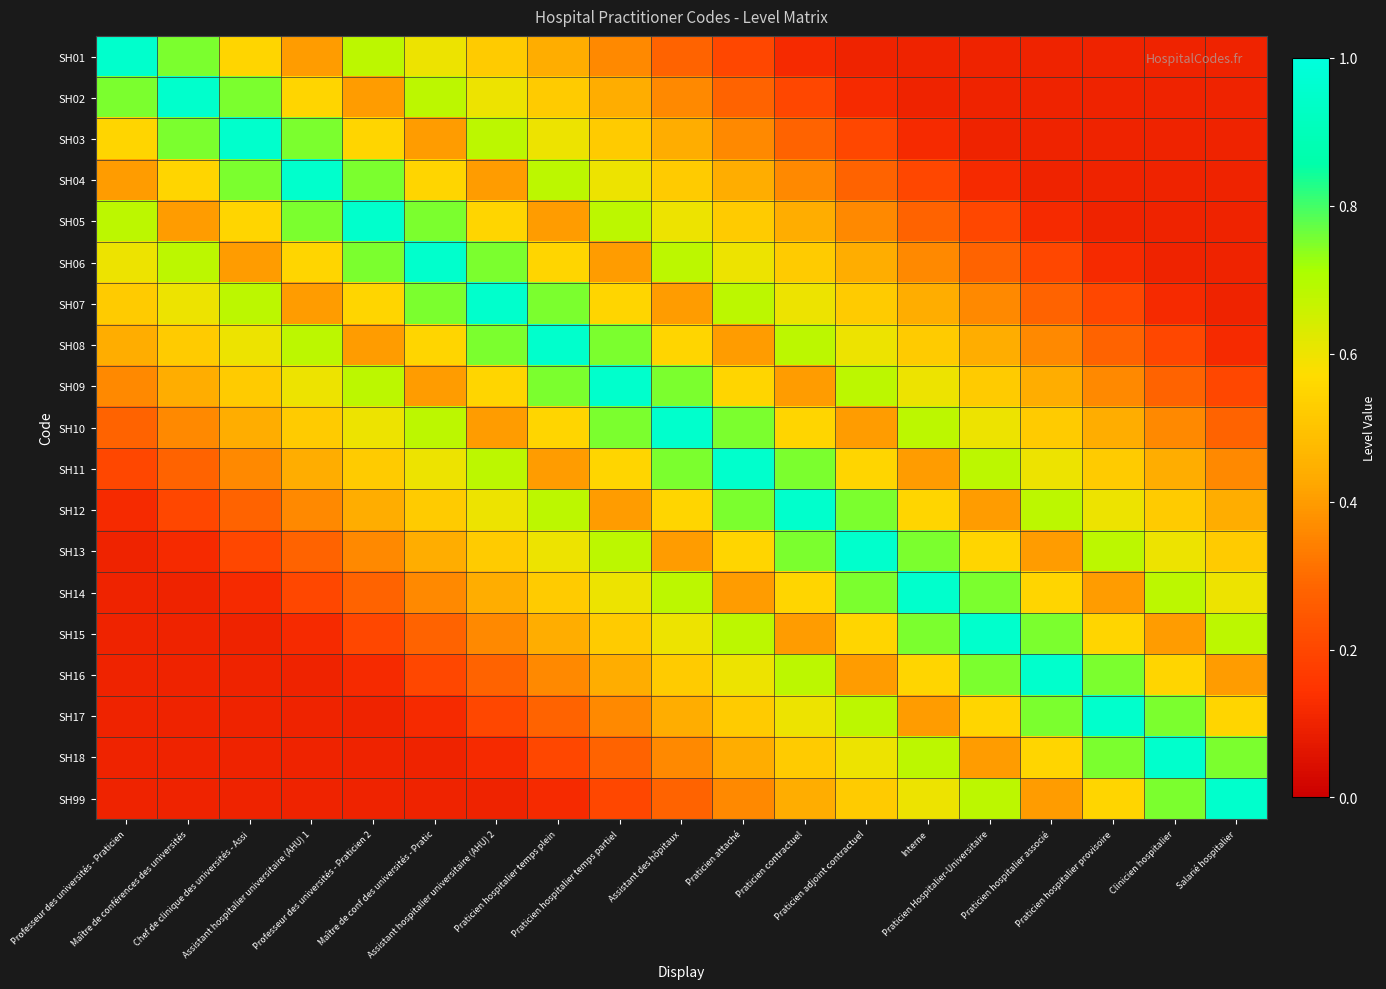

Reading right to left, extract all data points from this chart.

SH01: Salarié hospitalier=0.1	Clinicien hospitalier=0.1	Praticien hospitalier provisoire=0.1	Praticien hospitalier associé=0.1	Praticien Hospitalier-Universitaire=0.1	Interne=0.1	Praticien adjoint contractuel=0.1	Praticien contractuel=0.1	Praticien attaché=0.2	Assistant des hôpitaux=0.3	Praticien hospitalier temps partiel=0.4	Praticien hospitalier temps plein=0.4	Assistant hospitalier universitaire (AHU) 2=0.5	Maître de conf des universités - Pratic=0.6	Professeur des universités - Praticien 2=0.7	Assistant hospitalier universitaire (AHU) 1=0.4	Chef de clinique des universités - Assi=0.6	Maître de conférences des universités=0.8	Professeur des universités - Praticien=0.9
SH02: Salarié hospitalier=0.1	Clinicien hospitalier=0.1	Praticien hospitalier provisoire=0.1	Praticien hospitalier associé=0.1	Praticien Hospitalier-Universitaire=0.1	Interne=0.1	Praticien adjoint contractuel=0.1	Praticien contractuel=0.2	Praticien attaché=0.3	Assistant des hôpitaux=0.4	Praticien hospitalier temps partiel=0.4	Praticien hospitalier temps plein=0.5	Assistant hospitalier universitaire (AHU) 2=0.6	Maître de conf des universités - Pratic=0.7	Professeur des universités - Praticien 2=0.4	Assistant hospitalier universitaire (AHU) 1=0.6	Chef de clinique des universités - Assi=0.8	Maître de conférences des universités=0.9	Professeur des universités - Praticien=0.8
SH03: Salarié hospitalier=0.1	Clinicien hospitalier=0.1	Praticien hospitalier provisoire=0.1	Praticien hospitalier associé=0.1	Praticien Hospitalier-Universitaire=0.1	Interne=0.1	Praticien adjoint contractuel=0.2	Praticien contractuel=0.3	Praticien attaché=0.4	Assistant des hôpitaux=0.4	Praticien hospitalier temps partiel=0.5	Praticien hospitalier temps plein=0.6	Assistant hospitalier universitaire (AHU) 2=0.7	Maître de conf des universités - Pratic=0.4	Professeur des universités - Praticien 2=0.6	Assistant hospitalier universitaire (AHU) 1=0.8	Chef de clinique des universités - Assi=0.9	Maître de conférences des universités=0.8	Professeur des universités - Praticien=0.6
SH04: Salarié hospitalier=0.1	Clinicien hospitalier=0.1	Praticien hospitalier provisoire=0.1	Praticien hospitalier associé=0.1	Praticien Hospitalier-Universitaire=0.1	Interne=0.2	Praticien adjoint contractuel=0.3	Praticien contractuel=0.4	Praticien attaché=0.4	Assistant des hôpitaux=0.5	Praticien hospitalier temps partiel=0.6	Praticien hospitalier temps plein=0.7	Assistant hospitalier universitaire (AHU) 2=0.4	Maître de conf des universités - Pratic=0.6	Professeur des universités - Praticien 2=0.8	Assistant hospitalier universitaire (AHU) 1=0.9	Chef de clinique des universités - Assi=0.8	Maître de conférences des universités=0.6	Professeur des universités - Praticien=0.4
SH05: Salarié hospitalier=0.1	Clinicien hospitalier=0.1	Praticien hospitalier provisoire=0.1	Praticien hospitalier associé=0.1	Praticien Hospitalier-Universitaire=0.2	Interne=0.3	Praticien adjoint contractuel=0.4	Praticien contractuel=0.4	Praticien attaché=0.5	Assistant des hôpitaux=0.6	Praticien hospitalier temps partiel=0.7	Praticien hospitalier temps plein=0.4	Assistant hospitalier universitaire (AHU) 2=0.6	Maître de conf des universités - Pratic=0.8	Professeur des universités - Praticien 2=0.9	Assistant hospitalier universitaire (AHU) 1=0.8	Chef de clinique des universités - Assi=0.6	Maître de conférences des universités=0.4	Professeur des universités - Praticien=0.7
SH06: Salarié hospitalier=0.1	Clinicien hospitalier=0.1	Praticien hospitalier provisoire=0.1	Praticien hospitalier associé=0.2	Praticien Hospitalier-Universitaire=0.3	Interne=0.4	Praticien adjoint contractuel=0.4	Praticien contractuel=0.5	Praticien attaché=0.6	Assistant des hôpitaux=0.7	Praticien hospitalier temps partiel=0.4	Praticien hospitalier temps plein=0.6	Assistant hospitalier universitaire (AHU) 2=0.8	Maître de conf des universités - Pratic=0.9	Professeur des universités - Praticien 2=0.8	Assistant hospitalier universitaire (AHU) 1=0.6	Chef de clinique des universités - Assi=0.4	Maître de conférences des universités=0.7	Professeur des universités - Praticien=0.6
SH07: Salarié hospitalier=0.1	Clinicien hospitalier=0.1	Praticien hospitalier provisoire=0.2	Praticien hospitalier associé=0.3	Praticien Hospitalier-Universitaire=0.4	Interne=0.4	Praticien adjoint contractuel=0.5	Praticien contractuel=0.6	Praticien attaché=0.7	Assistant des hôpitaux=0.4	Praticien hospitalier temps partiel=0.6	Praticien hospitalier temps plein=0.8	Assistant hospitalier universitaire (AHU) 2=0.9	Maître de conf des universités - Pratic=0.8	Professeur des universités - Praticien 2=0.6	Assistant hospitalier universitaire (AHU) 1=0.4	Chef de clinique des universités - Assi=0.7	Maître de conférences des universités=0.6	Professeur des universités - Praticien=0.5
SH08: Salarié hospitalier=0.1	Clinicien hospitalier=0.2	Praticien hospitalier provisoire=0.3	Praticien hospitalier associé=0.4	Praticien Hospitalier-Universitaire=0.4	Interne=0.5	Praticien adjoint contractuel=0.6	Praticien contractuel=0.7	Praticien attaché=0.4	Assistant des hôpitaux=0.6	Praticien hospitalier temps partiel=0.8	Praticien hospitalier temps plein=0.9	Assistant hospitalier universitaire (AHU) 2=0.8	Maître de conf des universités - Pratic=0.6	Professeur des universités - Praticien 2=0.4	Assistant hospitalier universitaire (AHU) 1=0.7	Chef de clinique des universités - Assi=0.6	Maître de conférences des universités=0.5	Professeur des universités - Praticien=0.4
SH09: Salarié hospitalier=0.2	Clinicien hospitalier=0.3	Praticien hospitalier provisoire=0.4	Praticien hospitalier associé=0.4	Praticien Hospitalier-Universitaire=0.5	Interne=0.6	Praticien adjoint contractuel=0.7	Praticien contractuel=0.4	Praticien attaché=0.6	Assistant des hôpitaux=0.8	Praticien hospitalier temps partiel=0.9	Praticien hospitalier temps plein=0.8	Assistant hospitalier universitaire (AHU) 2=0.6	Maître de conf des universités - Pratic=0.4	Professeur des universités - Praticien 2=0.7	Assistant hospitalier universitaire (AHU) 1=0.6	Chef de clinique des universités - Assi=0.5	Maître de conférences des universités=0.4	Professeur des universités - Praticien=0.4
SH10: Salarié hospitalier=0.3	Clinicien hospitalier=0.4	Praticien hospitalier provisoire=0.4	Praticien hospitalier associé=0.5	Praticien Hospitalier-Universitaire=0.6	Interne=0.7	Praticien adjoint contractuel=0.4	Praticien contractuel=0.6	Praticien attaché=0.8	Assistant des hôpitaux=0.9	Praticien hospitalier temps partiel=0.8	Praticien hospitalier temps plein=0.6	Assistant hospitalier universitaire (AHU) 2=0.4	Maître de conf des universités - Pratic=0.7	Professeur des universités - Praticien 2=0.6	Assistant hospitalier universitaire (AHU) 1=0.5	Chef de clinique des universités - Assi=0.4	Maître de conférences des universités=0.4	Professeur des universités - Praticien=0.3
SH11: Salarié hospitalier=0.4	Clinicien hospitalier=0.4	Praticien hospitalier provisoire=0.5	Praticien hospitalier associé=0.6	Praticien Hospitalier-Universitaire=0.7	Interne=0.4	Praticien adjoint contractuel=0.6	Praticien contractuel=0.8	Praticien attaché=0.9	Assistant des hôpitaux=0.8	Praticien hospitalier temps partiel=0.6	Praticien hospitalier temps plein=0.4	Assistant hospitalier universitaire (AHU) 2=0.7	Maître de conf des universités - Pratic=0.6	Professeur des universités - Praticien 2=0.5	Assistant hospitalier universitaire (AHU) 1=0.4	Chef de clinique des universités - Assi=0.4	Maître de conférences des universités=0.3	Professeur des universités - Praticien=0.2
SH12: Salarié hospitalier=0.4	Clinicien hospitalier=0.5	Praticien hospitalier provisoire=0.6	Praticien hospitalier associé=0.7	Praticien Hospitalier-Universitaire=0.4	Interne=0.6	Praticien adjoint contractuel=0.8	Praticien contractuel=0.9	Praticien attaché=0.8	Assistant des hôpitaux=0.6	Praticien hospitalier temps partiel=0.4	Praticien hospitalier temps plein=0.7	Assistant hospitalier universitaire (AHU) 2=0.6	Maître de conf des universités - Pratic=0.5	Professeur des universités - Praticien 2=0.4	Assistant hospitalier universitaire (AHU) 1=0.4	Chef de clinique des universités - Assi=0.3	Maître de conférences des universités=0.2	Professeur des universités - Praticien=0.1
SH13: Salarié hospitalier=0.5	Clinicien hospitalier=0.6	Praticien hospitalier provisoire=0.7	Praticien hospitalier associé=0.4	Praticien Hospitalier-Universitaire=0.6	Interne=0.8	Praticien adjoint contractuel=0.9	Praticien contractuel=0.8	Praticien attaché=0.6	Assistant des hôpitaux=0.4	Praticien hospitalier temps partiel=0.7	Praticien hospitalier temps plein=0.6	Assistant hospitalier universitaire (AHU) 2=0.5	Maître de conf des universités - Pratic=0.4	Professeur des universités - Praticien 2=0.4	Assistant hospitalier universitaire (AHU) 1=0.3	Chef de clinique des universités - Assi=0.2	Maître de conférences des universités=0.1	Professeur des universités - Praticien=0.1
SH14: Salarié hospitalier=0.6	Clinicien hospitalier=0.7	Praticien hospitalier provisoire=0.4	Praticien hospitalier associé=0.6	Praticien Hospitalier-Universitaire=0.8	Interne=0.9	Praticien adjoint contractuel=0.8	Praticien contractuel=0.6	Praticien attaché=0.4	Assistant des hôpitaux=0.7	Praticien hospitalier temps partiel=0.6	Praticien hospitalier temps plein=0.5	Assistant hospitalier universitaire (AHU) 2=0.4	Maître de conf des universités - Pratic=0.4	Professeur des universités - Praticien 2=0.3	Assistant hospitalier universitaire (AHU) 1=0.2	Chef de clinique des universités - Assi=0.1	Maître de conférences des universités=0.1	Professeur des universités - Praticien=0.1
SH15: Salarié hospitalier=0.7	Clinicien hospitalier=0.4	Praticien hospitalier provisoire=0.6	Praticien hospitalier associé=0.8	Praticien Hospitalier-Universitaire=0.9	Interne=0.8	Praticien adjoint contractuel=0.6	Praticien contractuel=0.4	Praticien attaché=0.7	Assistant des hôpitaux=0.6	Praticien hospitalier temps partiel=0.5	Praticien hospitalier temps plein=0.4	Assistant hospitalier universitaire (AHU) 2=0.4	Maître de conf des universités - Pratic=0.3	Professeur des universités - Praticien 2=0.2	Assistant hospitalier universitaire (AHU) 1=0.1	Chef de clinique des universités - Assi=0.1	Maître de conférences des universités=0.1	Professeur des universités - Praticien=0.1
SH16: Salarié hospitalier=0.4	Clinicien hospitalier=0.6	Praticien hospitalier provisoire=0.8	Praticien hospitalier associé=0.9	Praticien Hospitalier-Universitaire=0.8	Interne=0.6	Praticien adjoint contractuel=0.4	Praticien contractuel=0.7	Praticien attaché=0.6	Assistant des hôpitaux=0.5	Praticien hospitalier temps partiel=0.4	Praticien hospitalier temps plein=0.4	Assistant hospitalier universitaire (AHU) 2=0.3	Maître de conf des universités - Pratic=0.2	Professeur des universités - Praticien 2=0.1	Assistant hospitalier universitaire (AHU) 1=0.1	Chef de clinique des universités - Assi=0.1	Maître de conférences des universités=0.1	Professeur des universités - Praticien=0.1
SH17: Salarié hospitalier=0.6	Clinicien hospitalier=0.8	Praticien hospitalier provisoire=0.9	Praticien hospitalier associé=0.8	Praticien Hospitalier-Universitaire=0.6	Interne=0.4	Praticien adjoint contractuel=0.7	Praticien contractuel=0.6	Praticien attaché=0.5	Assistant des hôpitaux=0.4	Praticien hospitalier temps partiel=0.4	Praticien hospitalier temps plein=0.3	Assistant hospitalier universitaire (AHU) 2=0.2	Maître de conf des universités - Pratic=0.1	Professeur des universités - Praticien 2=0.1	Assistant hospitalier universitaire (AHU) 1=0.1	Chef de clinique des universités - Assi=0.1	Maître de conférences des universités=0.1	Professeur des universités - Praticien=0.1
SH18: Salarié hospitalier=0.8	Clinicien hospitalier=0.9	Praticien hospitalier provisoire=0.8	Praticien hospitalier associé=0.6	Praticien Hospitalier-Universitaire=0.4	Interne=0.7	Praticien adjoint contractuel=0.6	Praticien contractuel=0.5	Praticien attaché=0.4	Assistant des hôpitaux=0.4	Praticien hospitalier temps partiel=0.3	Praticien hospitalier temps plein=0.2	Assistant hospitalier universitaire (AHU) 2=0.1	Maître de conf des universités - Pratic=0.1	Professeur des universités - Praticien 2=0.1	Assistant hospitalier universitaire (AHU) 1=0.1	Chef de clinique des universités - Assi=0.1	Maître de conférences des universités=0.1	Professeur des universités - Praticien=0.1
SH99: Salarié hospitalier=0.9	Clinicien hospitalier=0.8	Praticien hospitalier provisoire=0.6	Praticien hospitalier associé=0.4	Praticien Hospitalier-Universitaire=0.7	Interne=0.6	Praticien adjoint contractuel=0.5	Praticien contractuel=0.4	Praticien attaché=0.4	Assistant des hôpitaux=0.3	Praticien hospitalier temps partiel=0.2	Praticien hospitalier temps plein=0.1	Assistant hospitalier universitaire (AHU) 2=0.1	Maître de conf des universités - Pratic=0.1	Professeur des universités - Praticien 2=0.1	Assistant hospitalier universitaire (AHU) 1=0.1	Chef de clinique des universités - Assi=0.1	Maître de conférences des universités=0.1	Professeur des universités - Praticien=0.1